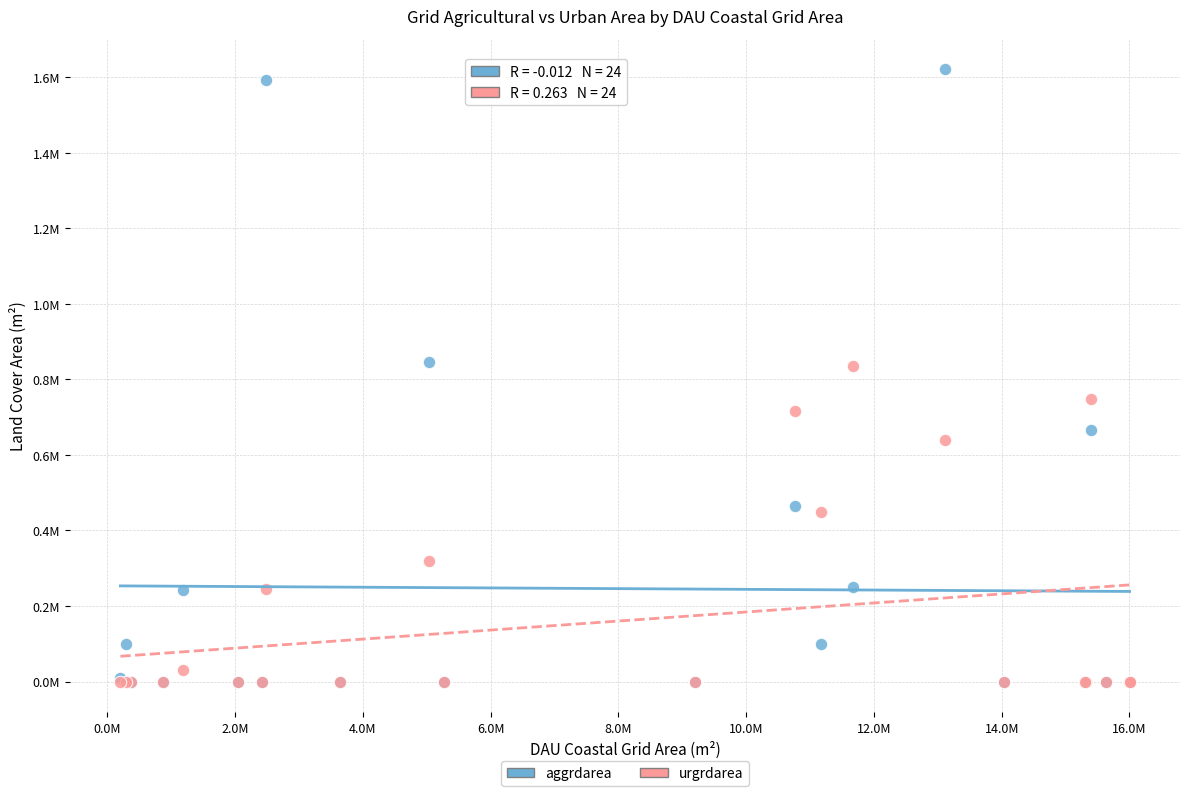

What are all the series names shown in the legend?

aggrdarea, urgrdarea